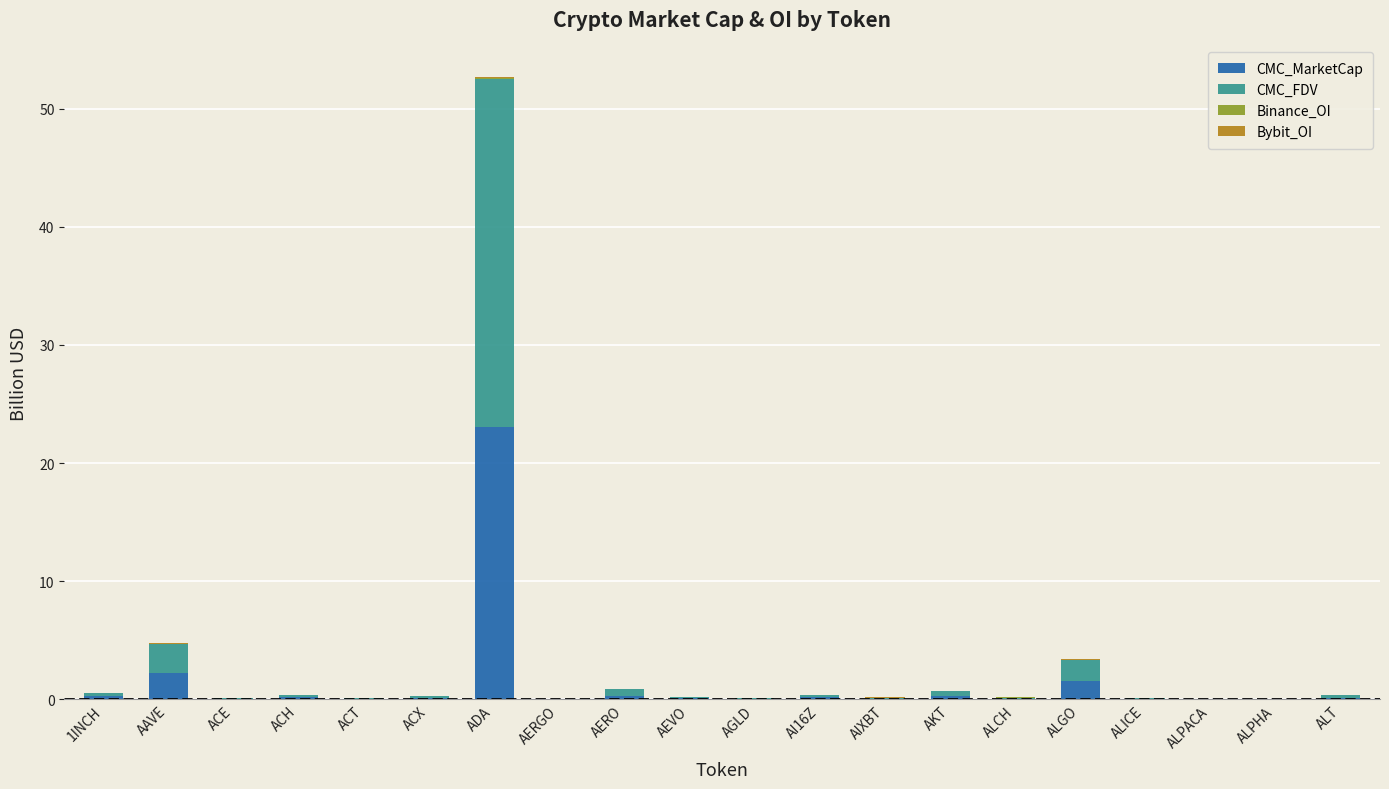

The value of CMC_MarketCap at ADA is 23.1. True or false?

True